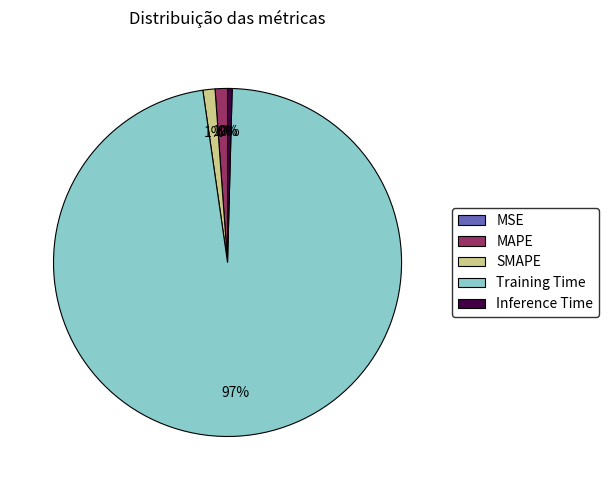

Which slice is the largest?

Training Time